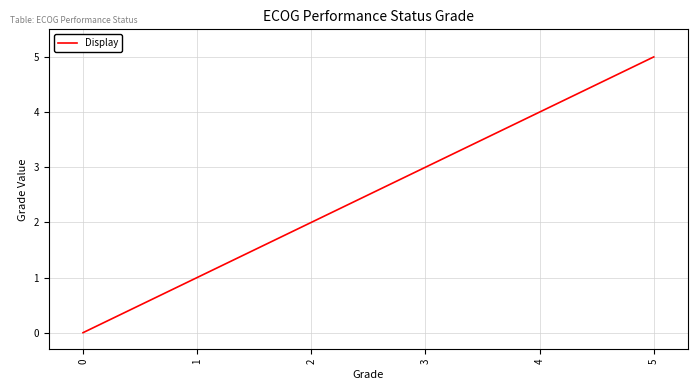

The value at 5 is 5. True or false?

True